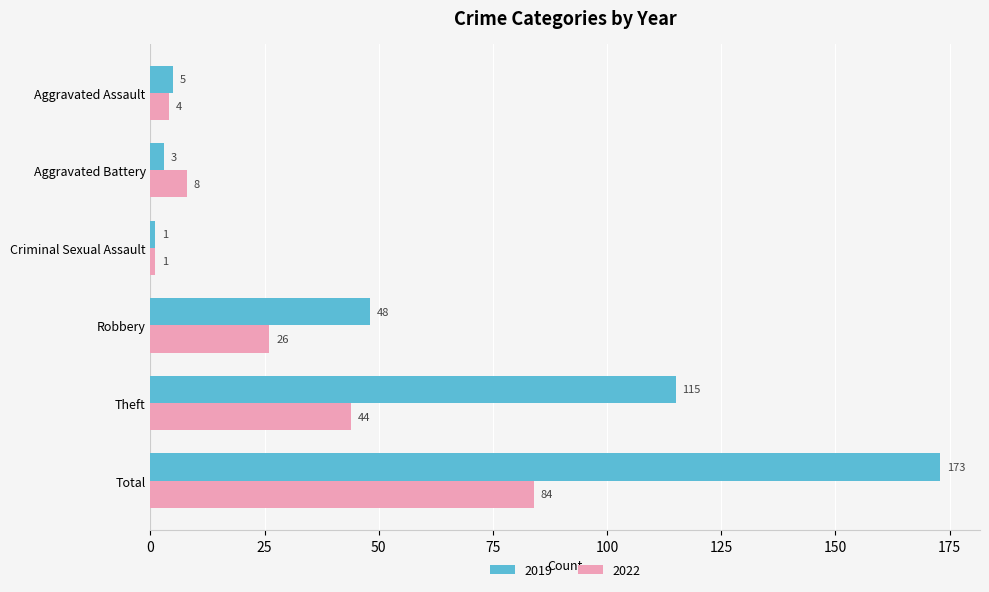

Rank the categories by 2022 value from lowest to highest.

Criminal Sexual Assault, Aggravated Assault, Aggravated Battery, Robbery, Theft, Total